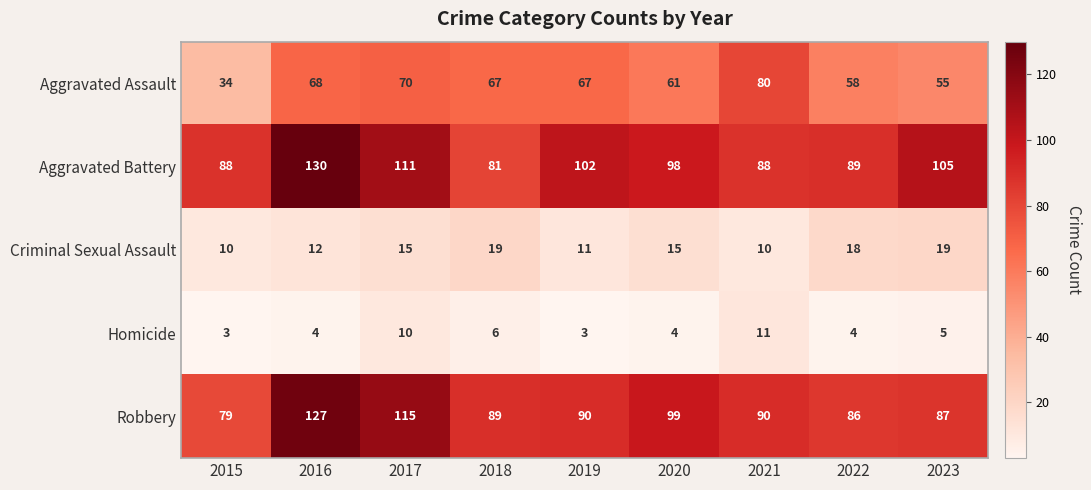

What value does the Criminal Sexual Assault series have at 2015?

10